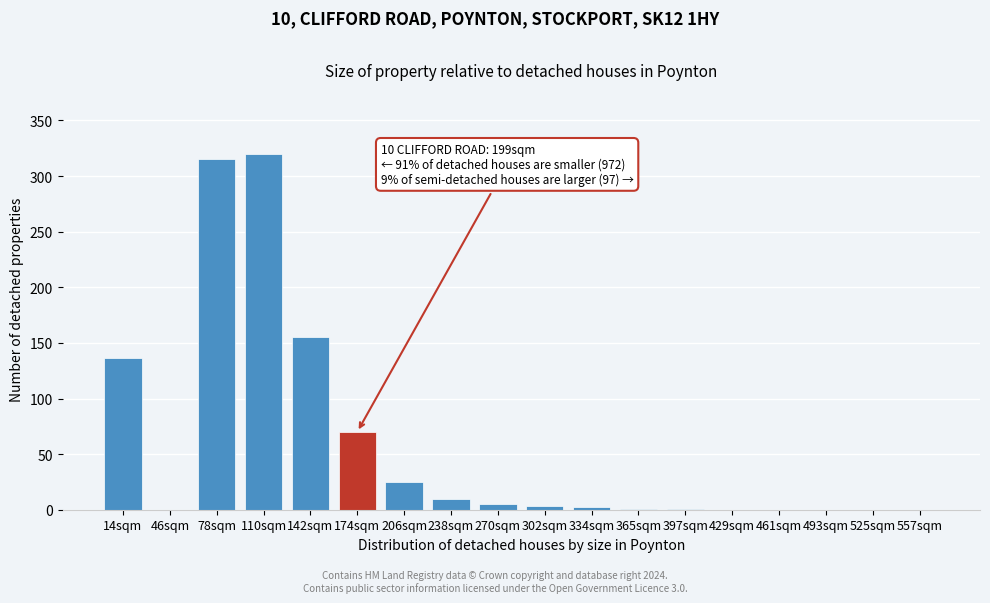

Where is the data nearest to the value 160?

142sqm